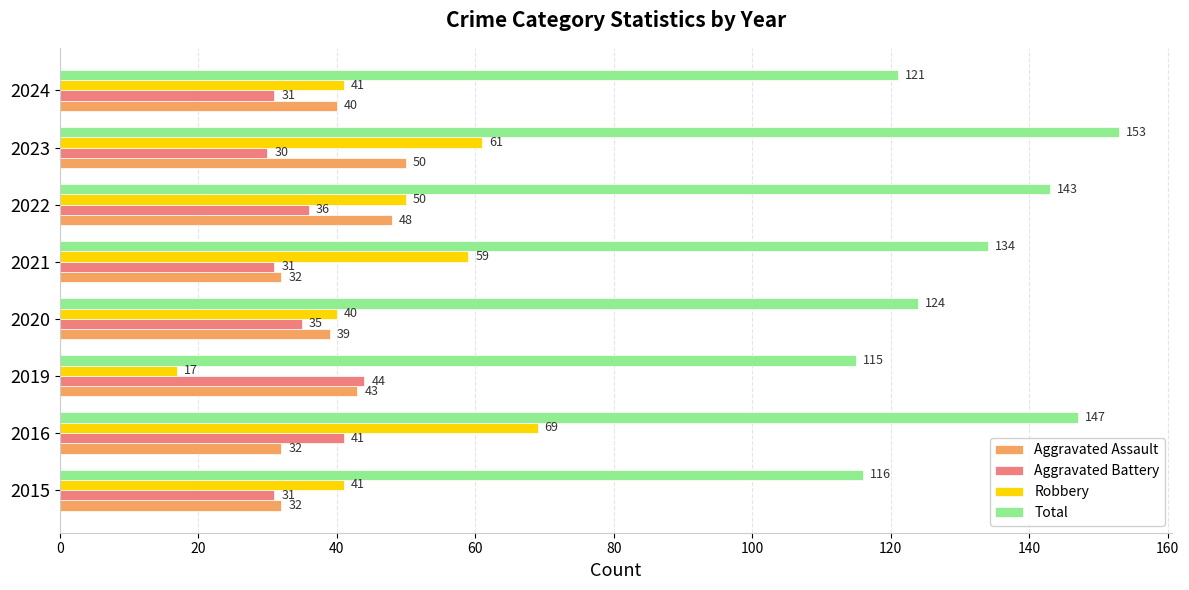

What value does the Aggravated Battery series have at 2019?

44